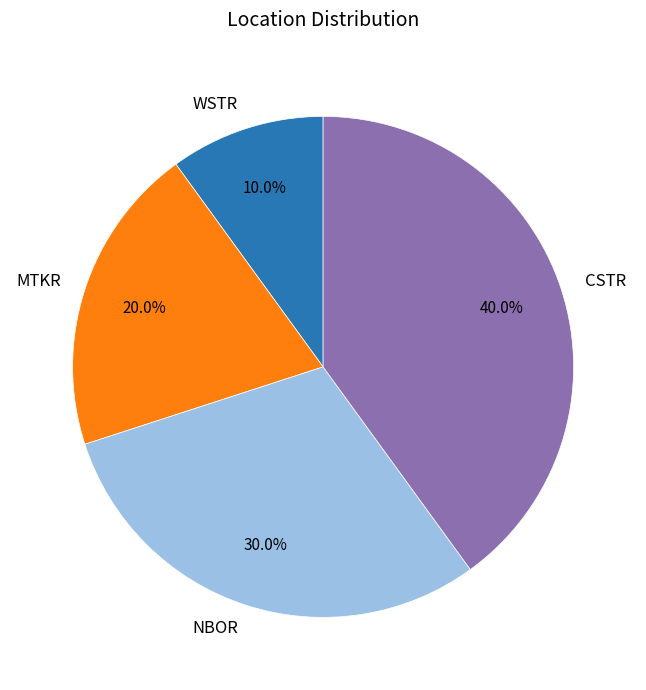

Which category has the biggest portion of the pie?

CSTR